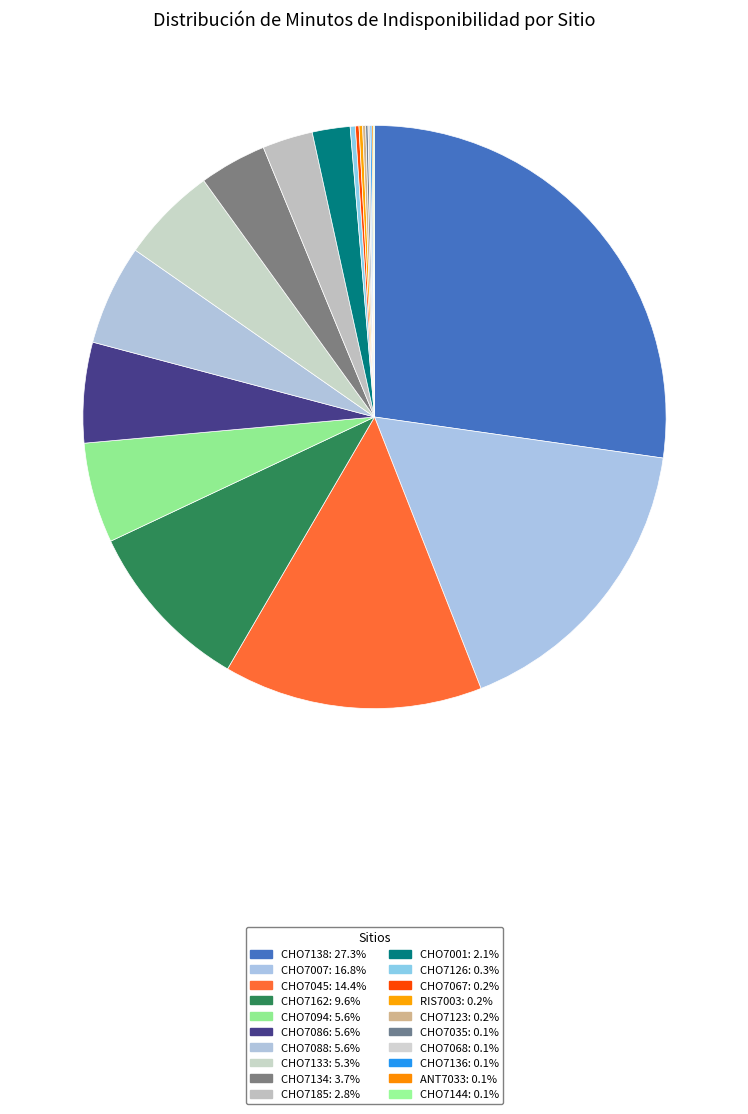

Is there any slice that represents more than half of the pie?

No